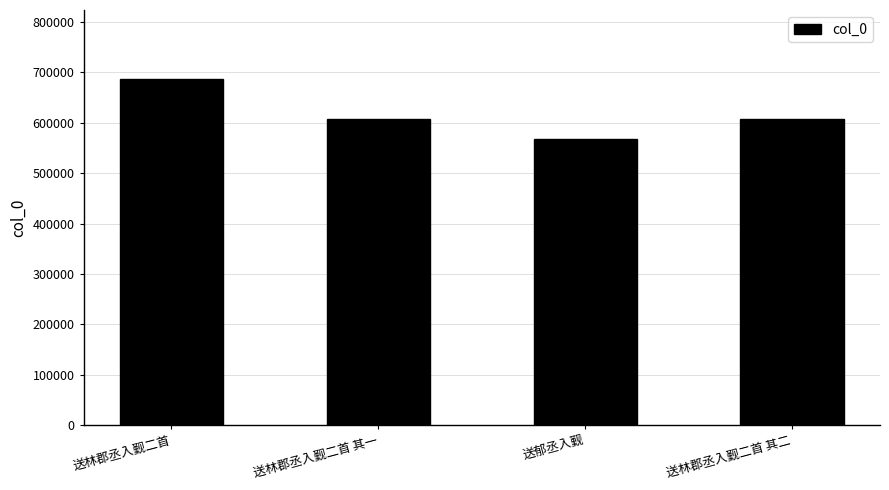

What is the difference between the second highest and minimum values?

39559